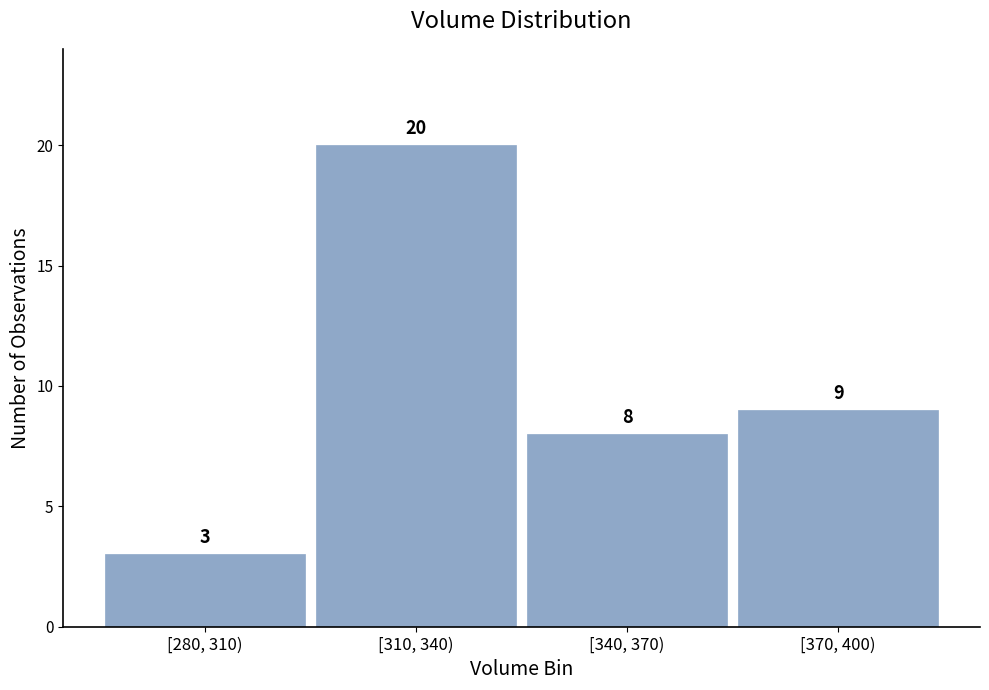

Reading left to right, what are all the values shown in this chart?

3	20	8	9